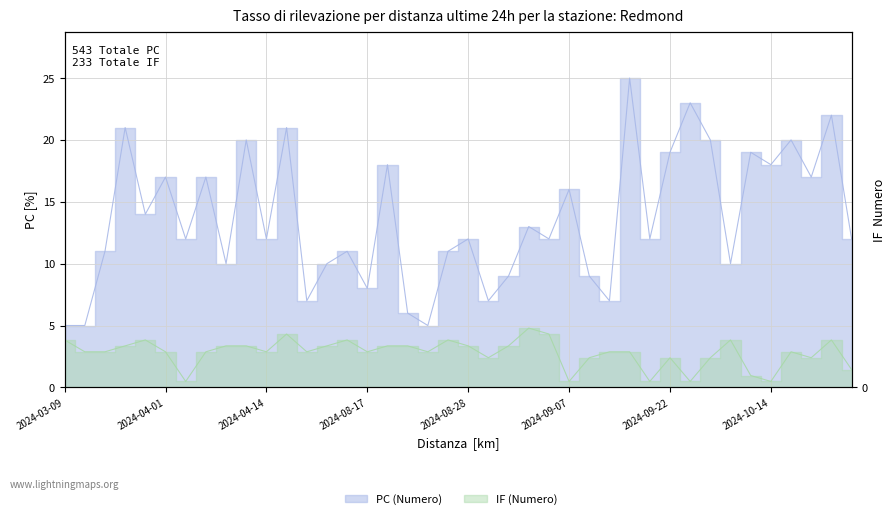

What is the value of the IF point at the 38th from the left?

5